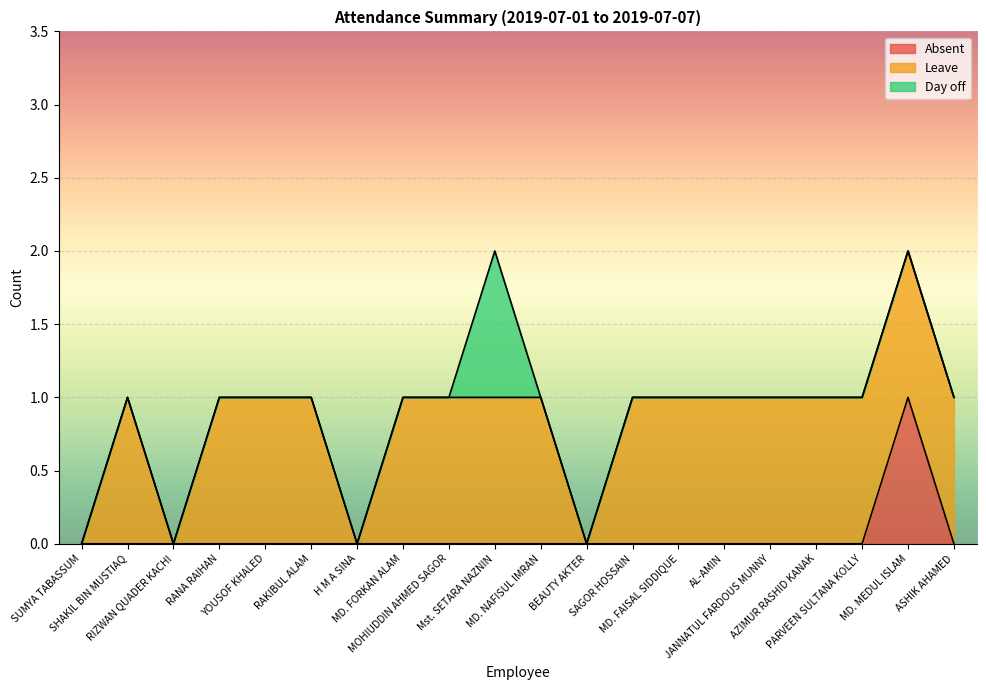

Which label corresponds to the smallest value in the chart?

SUMYA TABASSUM